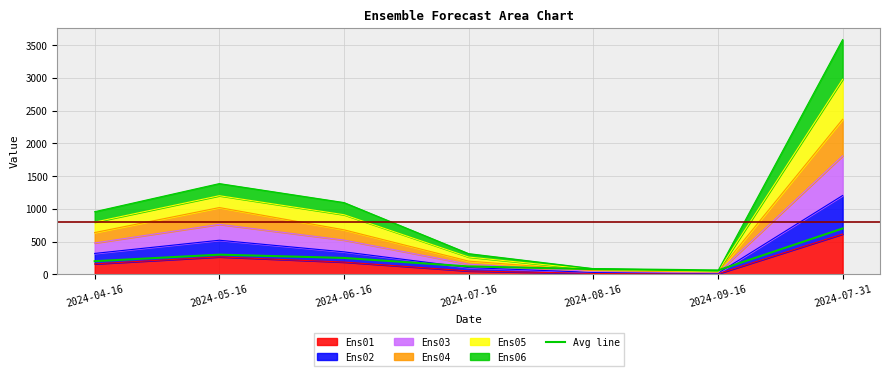

What is the average value?

244